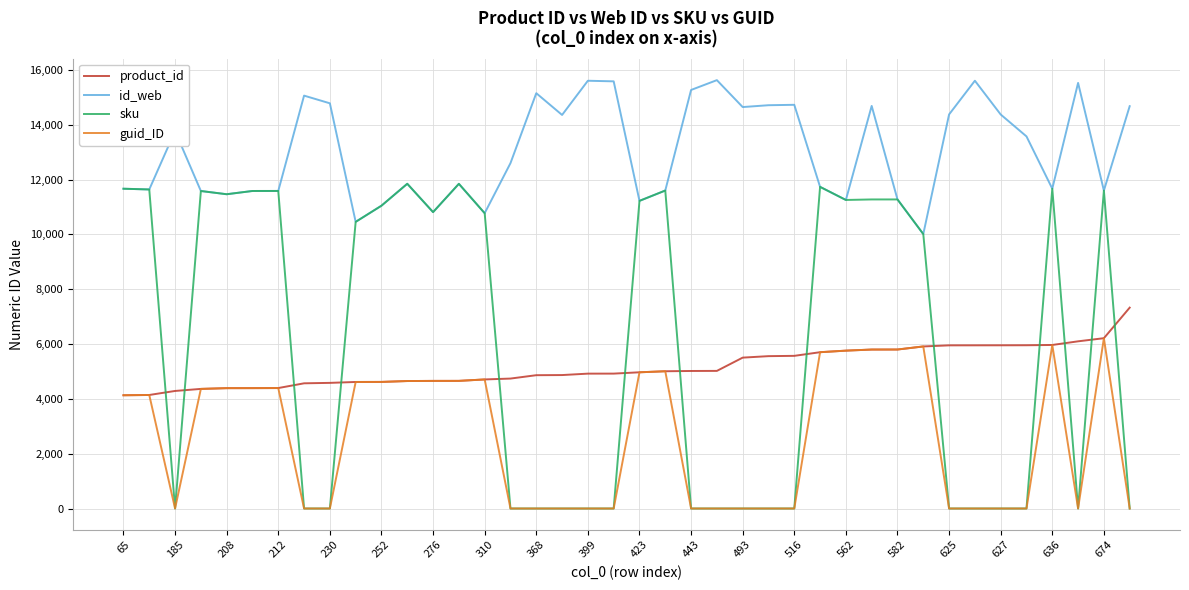

Which series has the largest total across all categories?

id_web